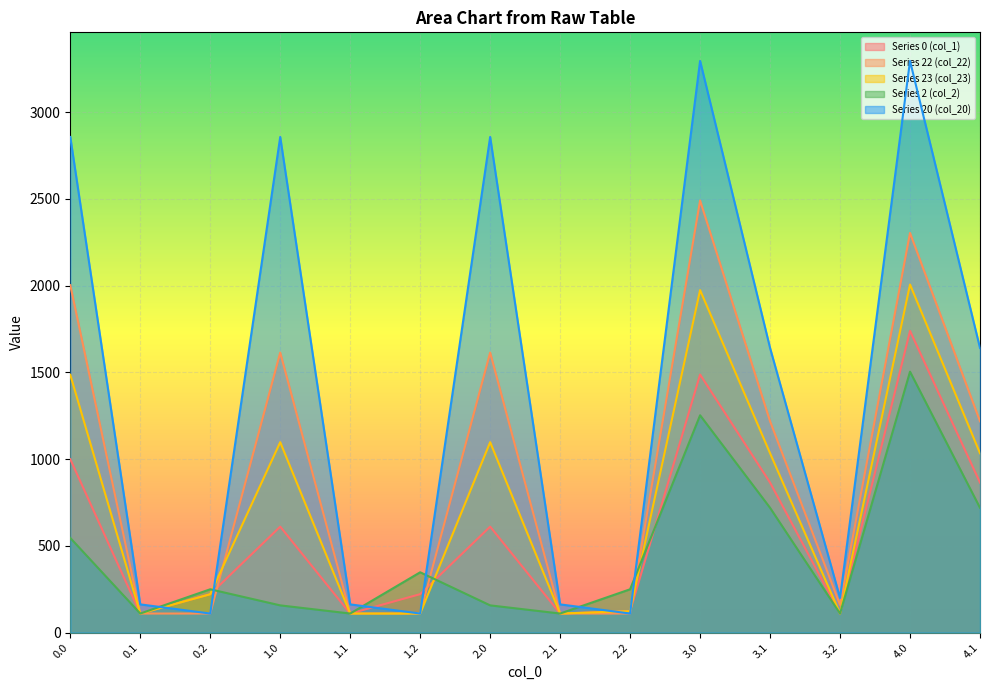

Reading left to right, list all the values displayed in this chart.

Series 0 (col_1): 999.7	109.9	221.3	611.0	109.9	221.7	611.0	109.9	123.7	1487.7	864.8	109.9	1739.0	864.8
Series 22 (col_22): 2003.0	109.9	109.9	1614.3	109.9	109.9	1614.3	109.9	109.9	2491.1	1218.3	159.6	2304.0	1218.3
Series 23 (col_23): 1486.5	109.9	221.3	1097.8	109.9	109.9	1097.8	109.9	123.7	1974.6	1034.1	109.9	2006.7	1034.1
Series 2 (col_2): 545.6	109.9	249.7	157.0	109.9	347.7	157.0	109.9	249.7	1252.9	719.3	109.9	1504.2	719.3
Series 20 (col_20): 2857.4	162.7	109.9	2857.4	162.7	109.9	2857.4	162.7	109.9	3295.8	1640.8	199.9	3295.8	1640.8